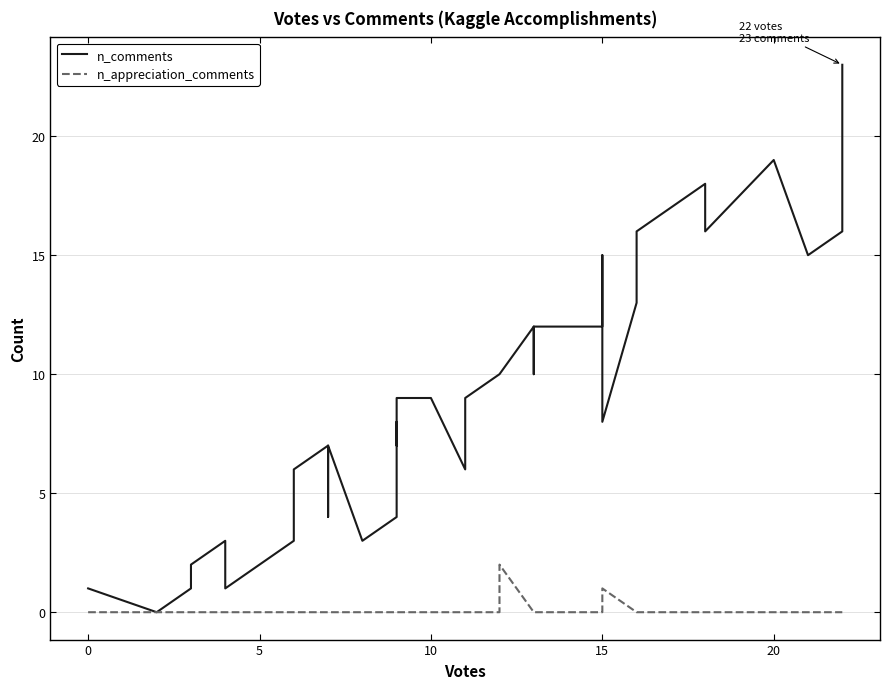

Which series has the widest spread of values?

n_comments